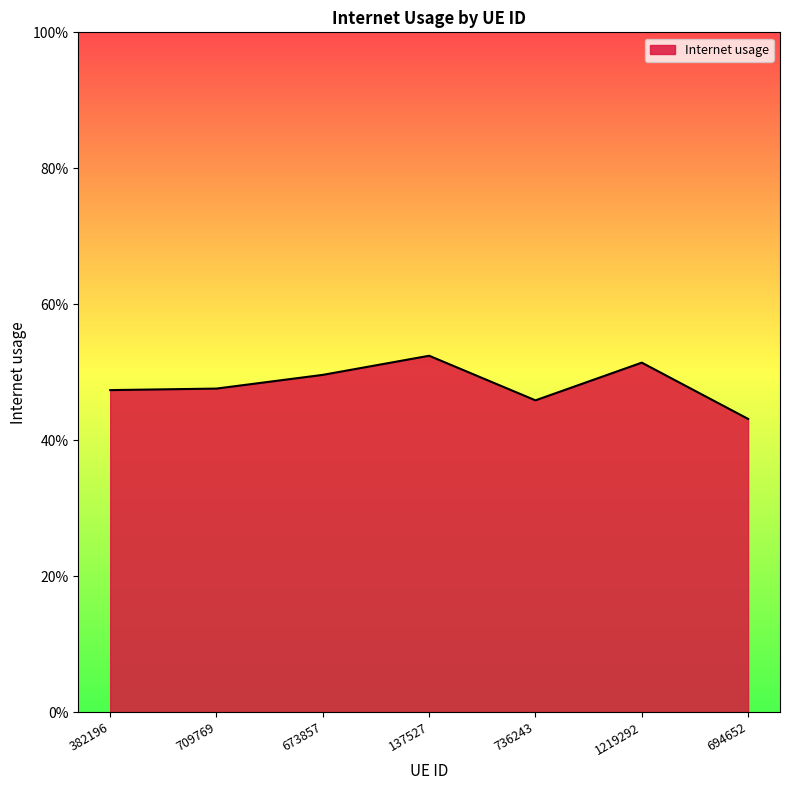

True or false: the data has more than 0 interior local peaks.

True